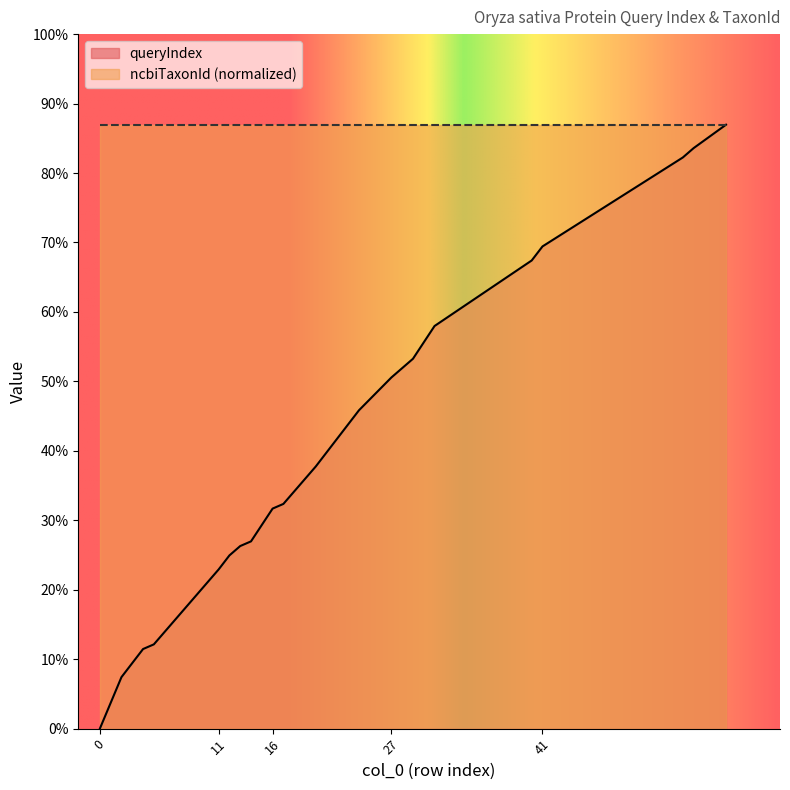

Does the chart display data point markers on the line(s)?

No